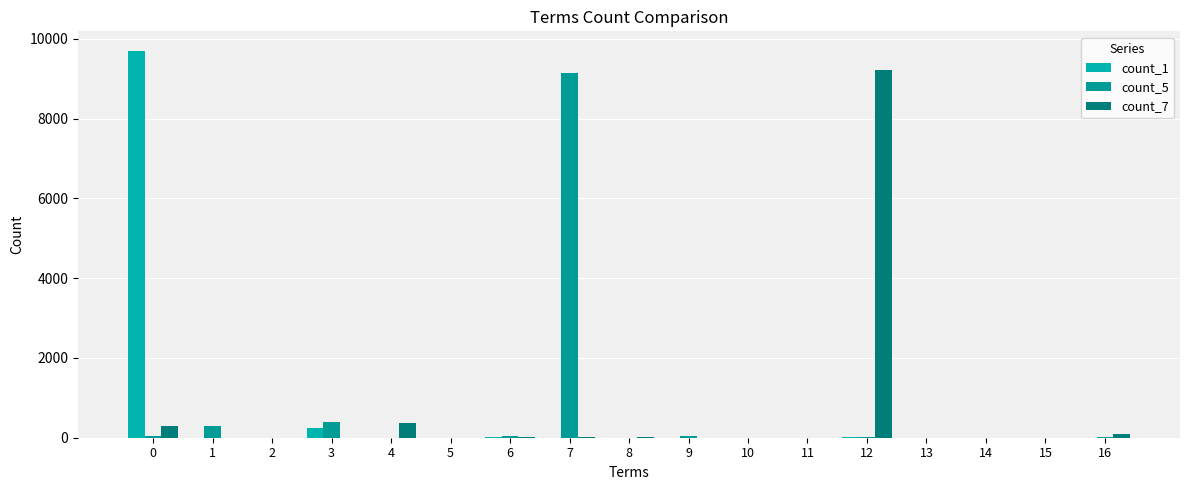

How many series are shown in this chart?

3